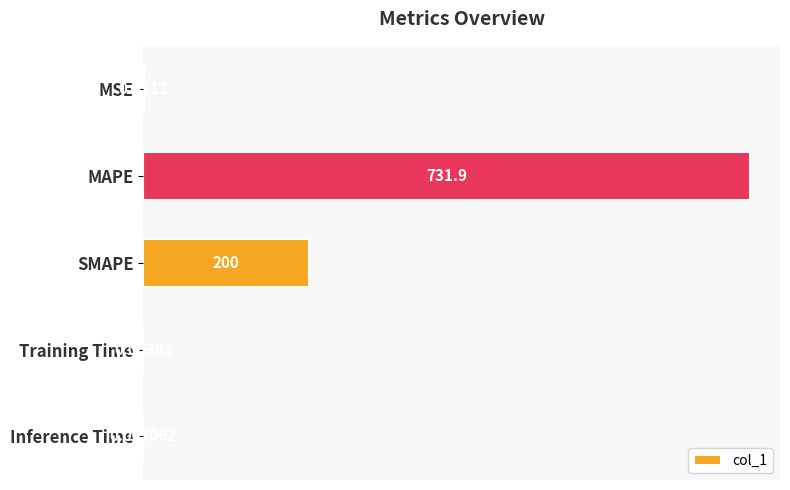

Between MAPE and MSE, which is larger?

MAPE